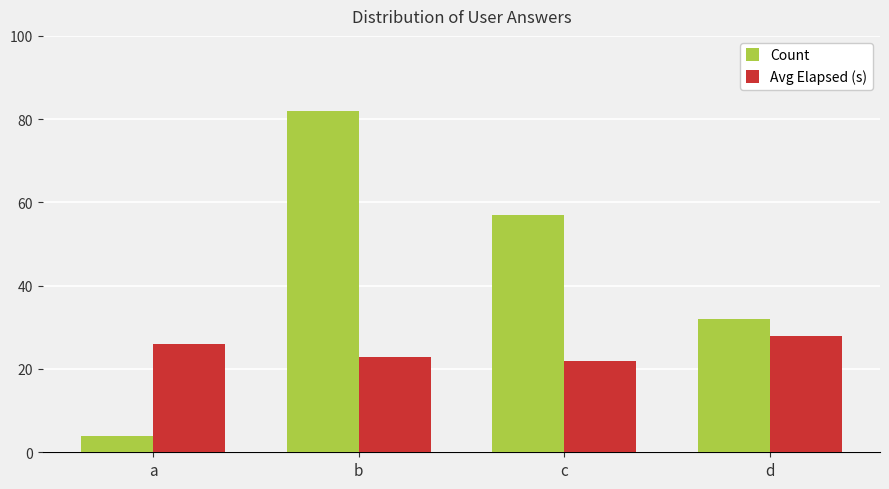

What is the average value of the Avg Elapsed (s) series?

25